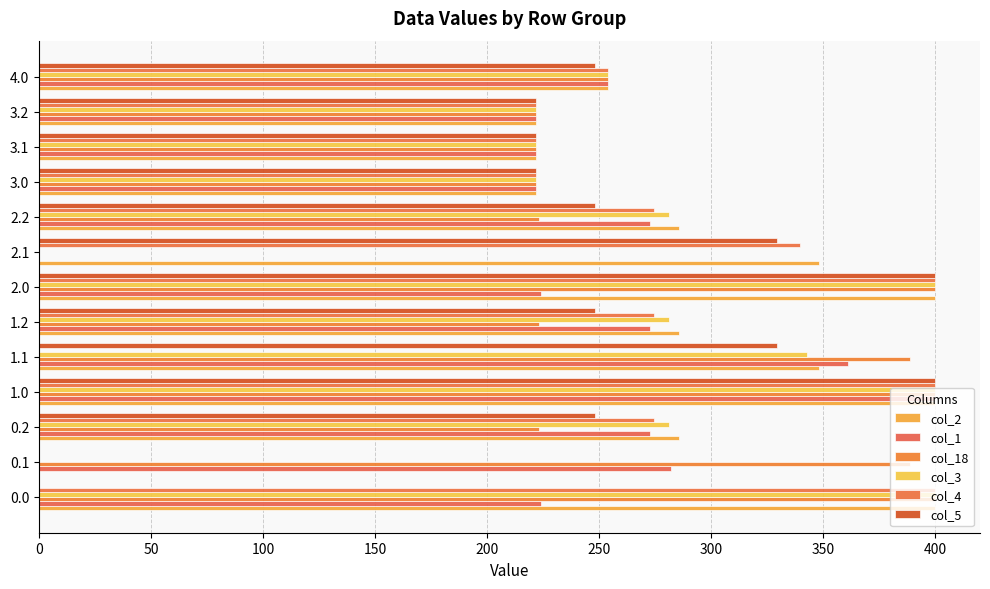

At how many categories does at least one series exceed 82?

13